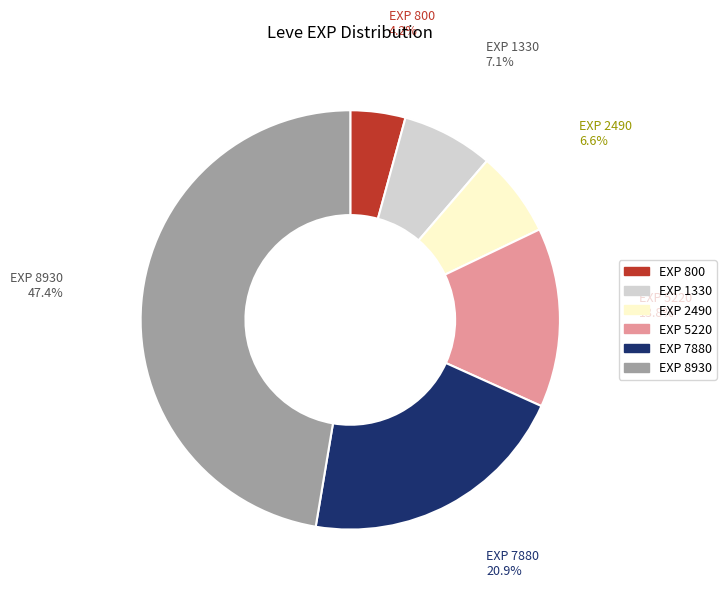

Does EXP 800 account for over 50% of the chart?

No